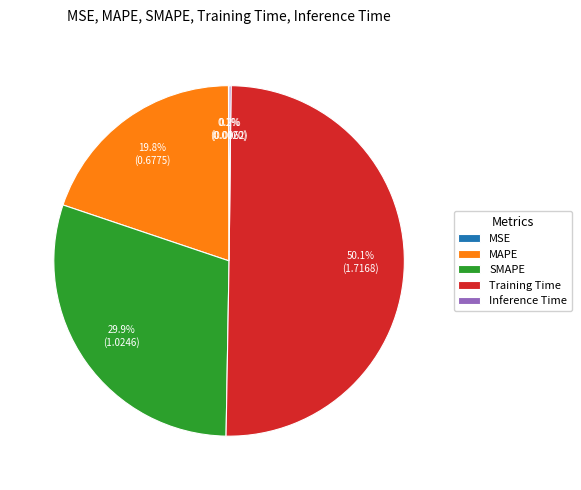

What is the majority slice?

Training Time